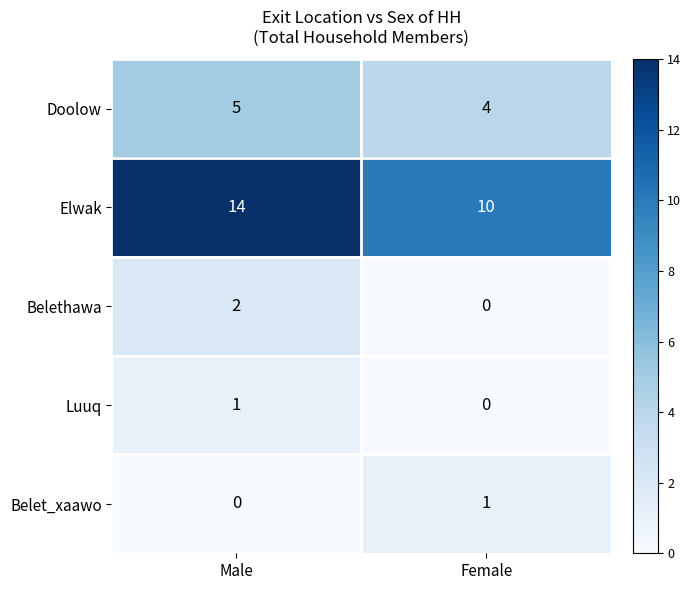

What is the maximum value shown in the chart?

14